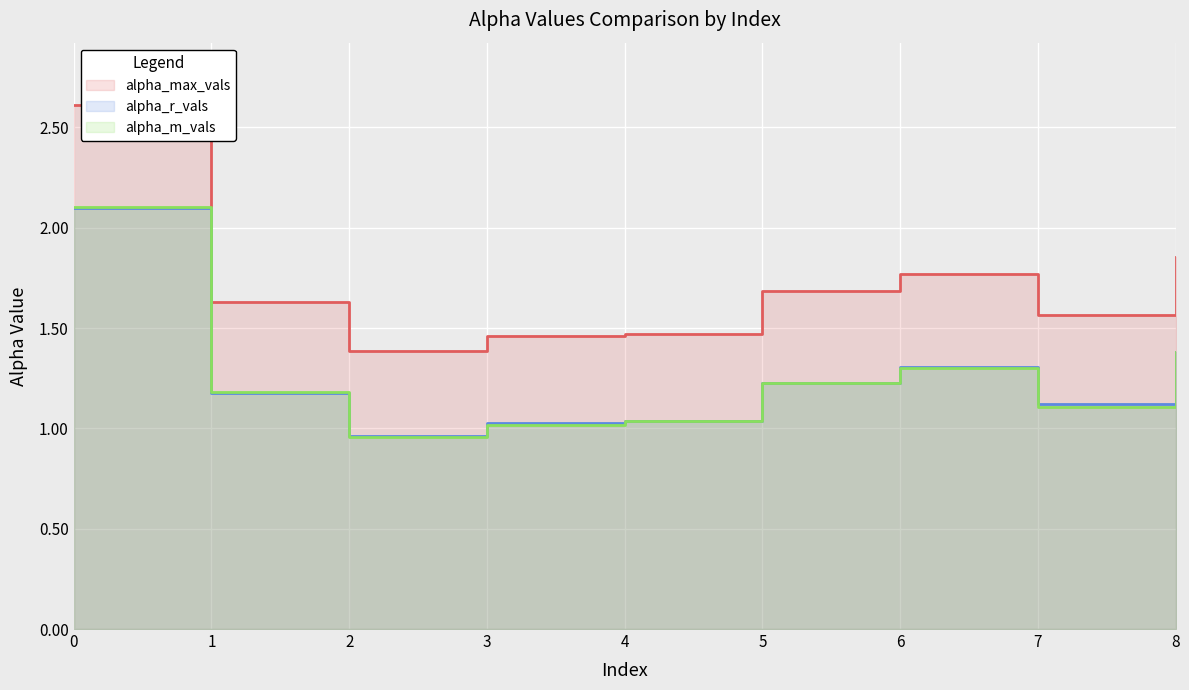

What is the sum of the alpha_max_vals values at 2 and 8?

3.2